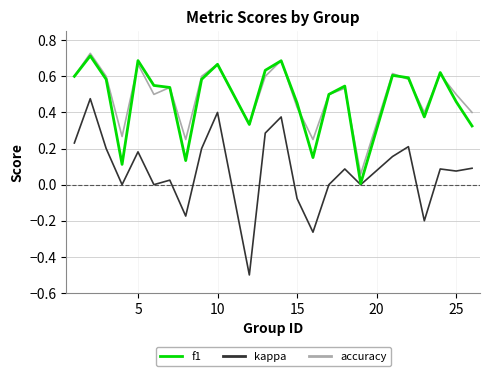

Which series has the largest range (max minus min)?

kappa